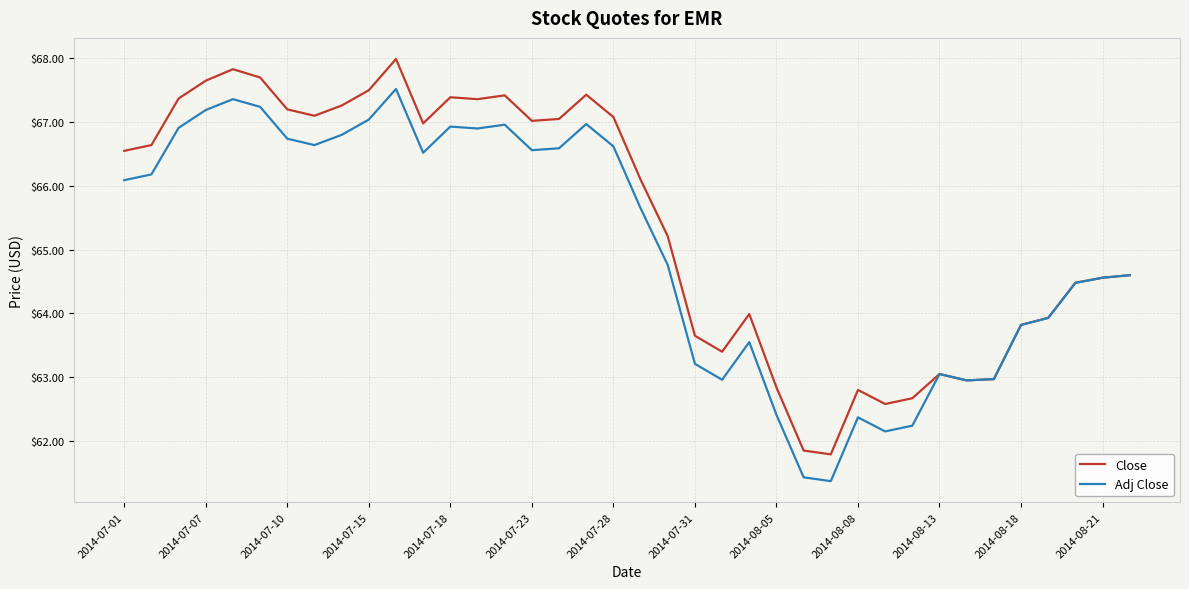

List the series in order of their overall mean, lowest first.

Adj Close, Close